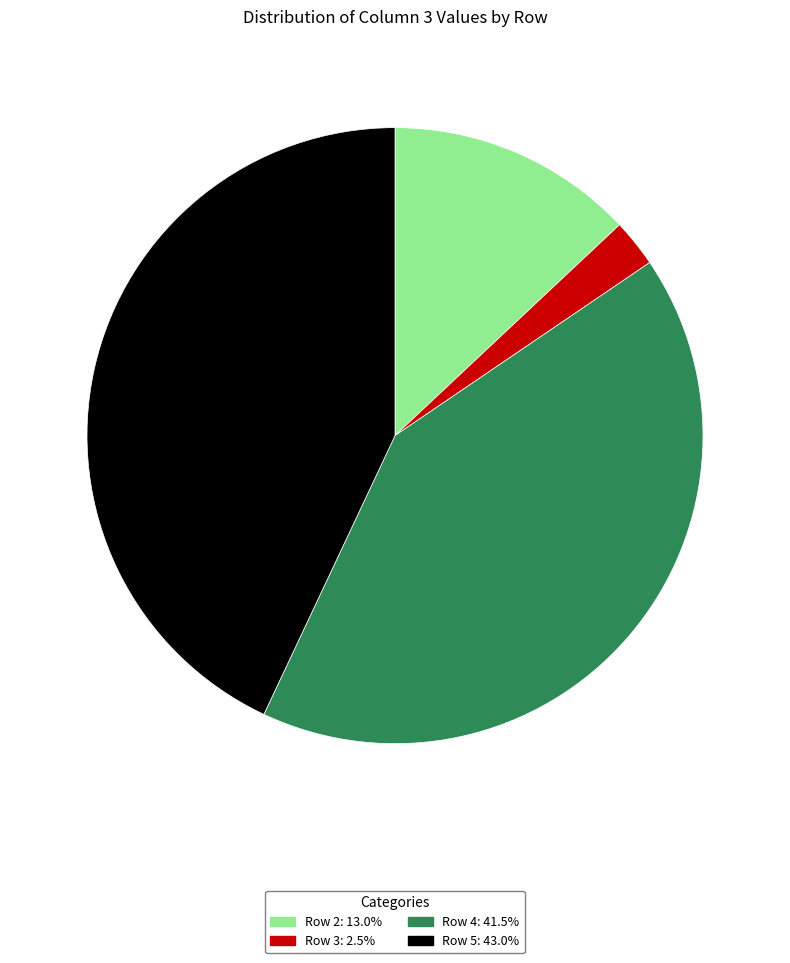

How many slices are in this pie chart?

4